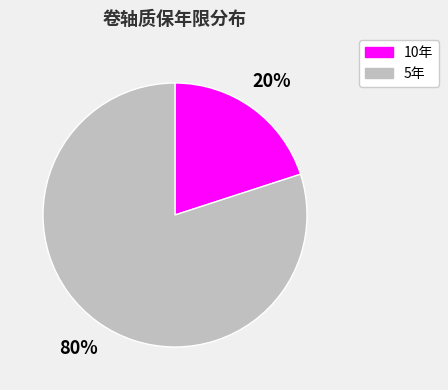

To the nearest percent, what is the average slice percentage?

50%